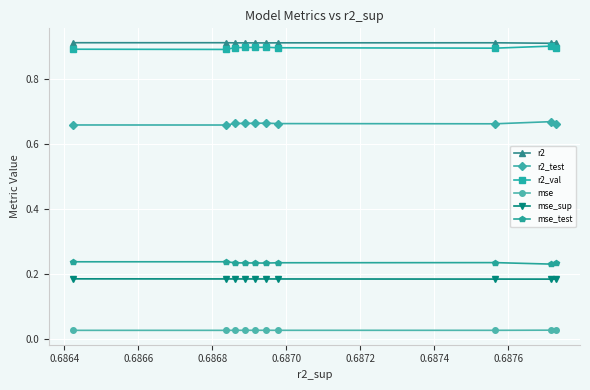

At how many categories does at least one series exceed 0?

10